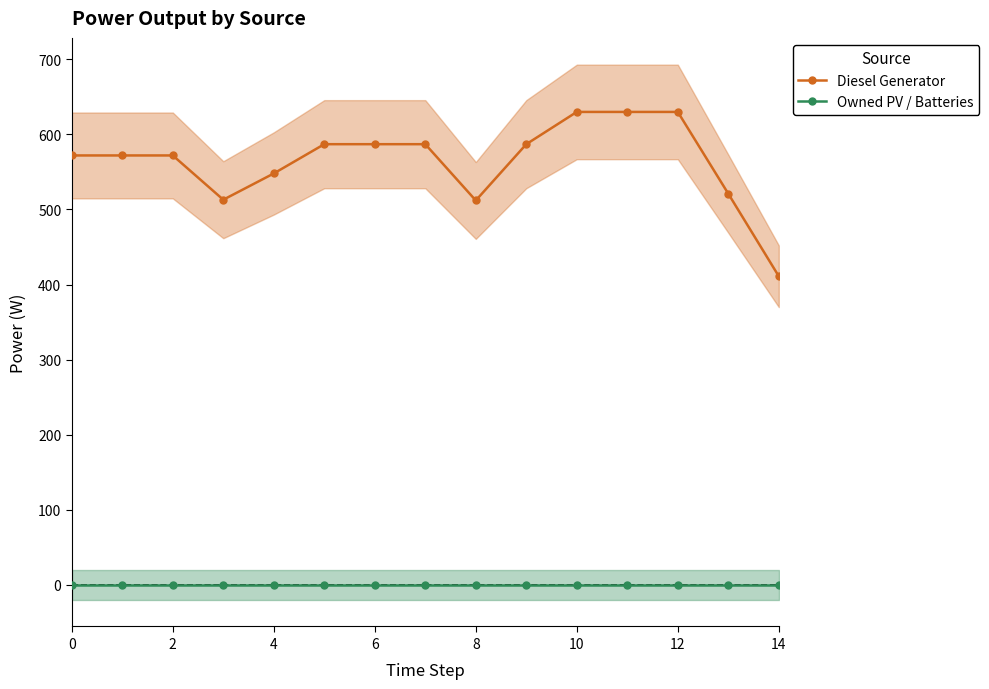

True or false: Owned PV / Batteries and Diesel Generator cross at least once.

False